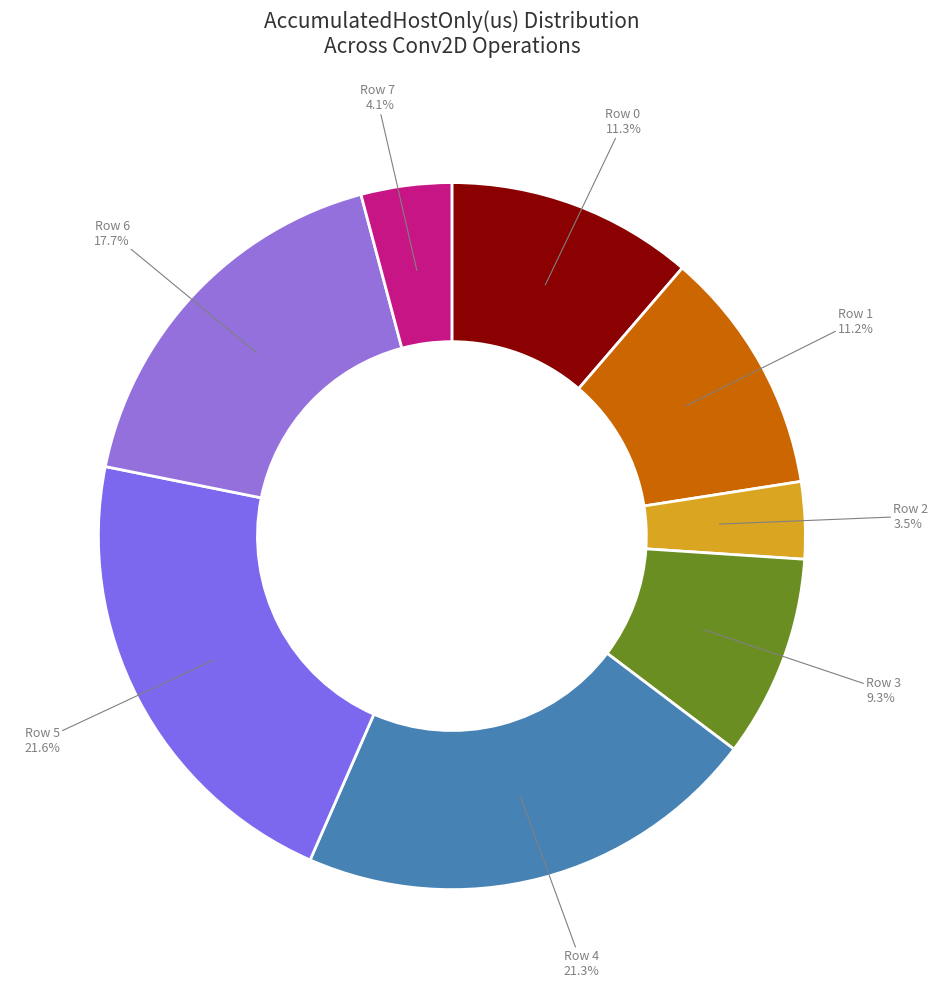

How many slices are in this pie chart?

8